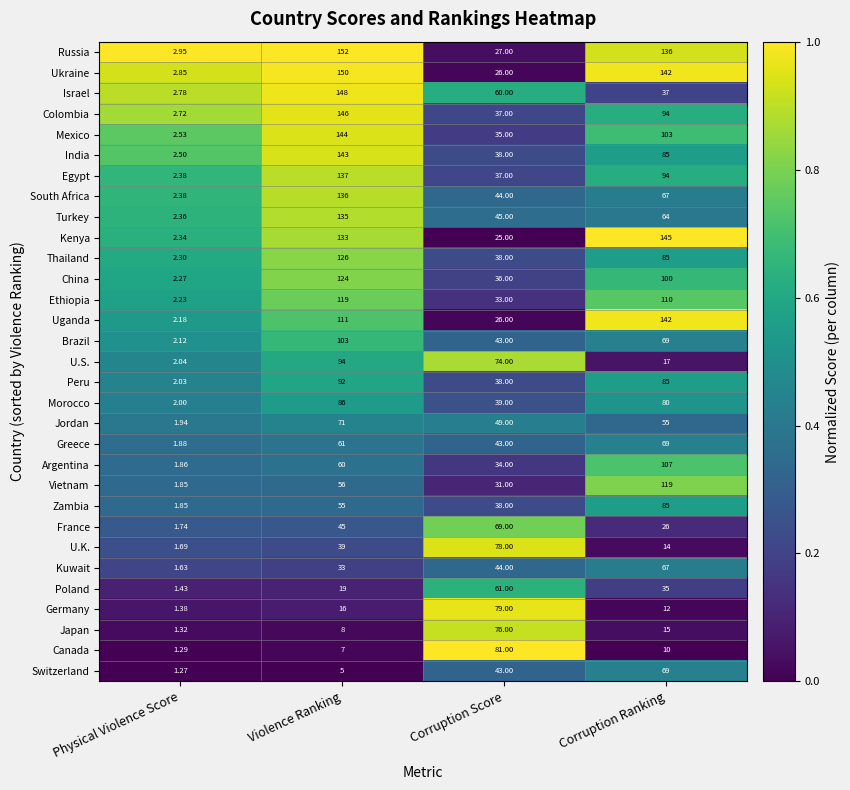

At which label does Colombia first exceed 94?

Violence Ranking